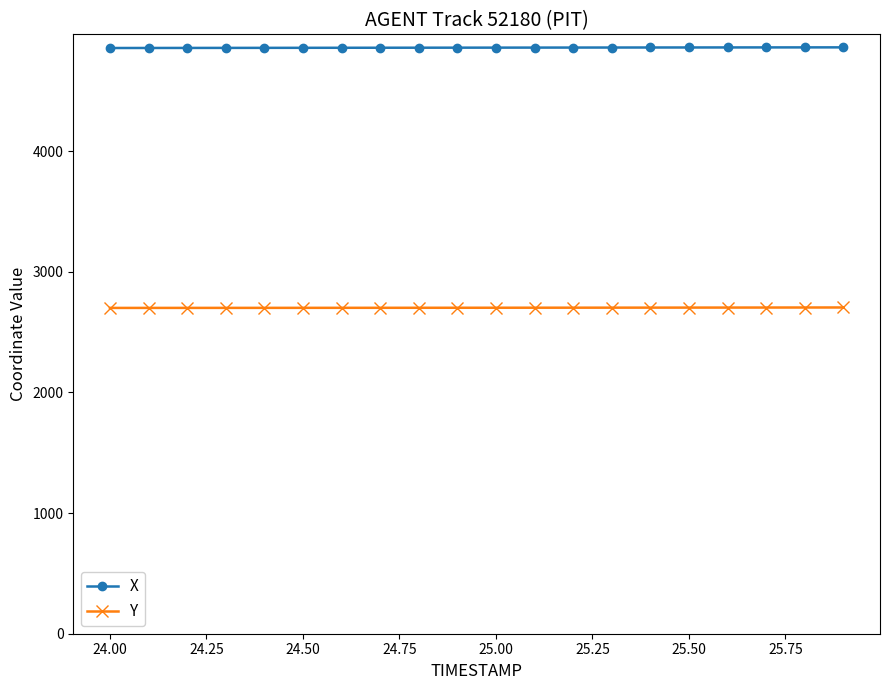

What is the average value of the X series?

4857.4